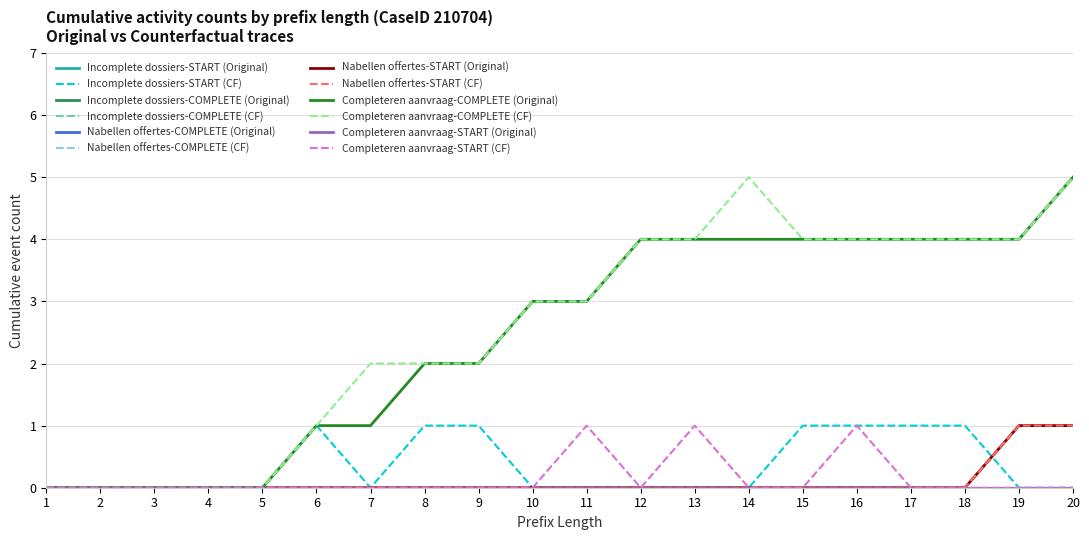

Does the chart have visible grid lines?

Yes